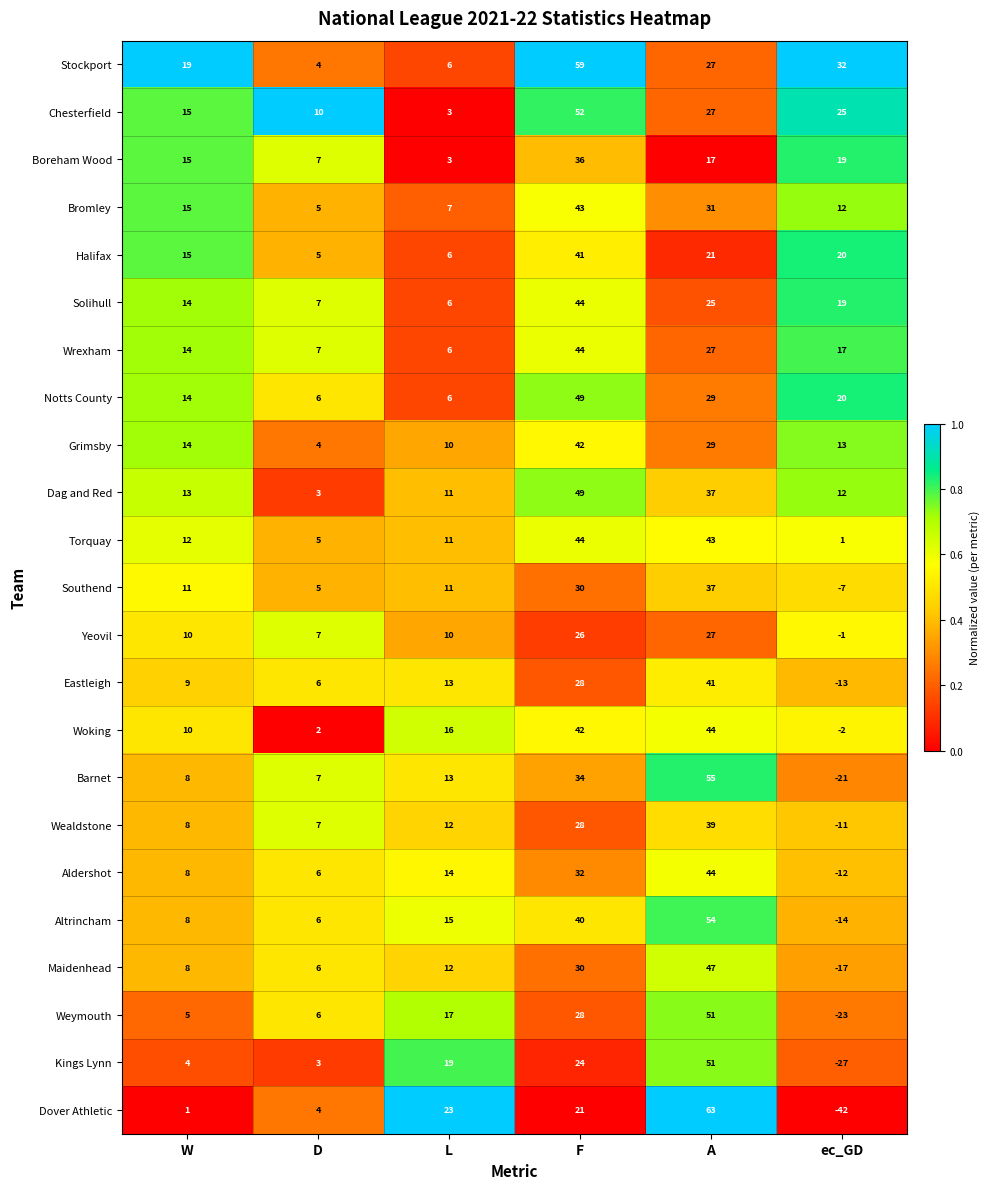

Which series has the largest range (max minus min)?

Dover Athletic